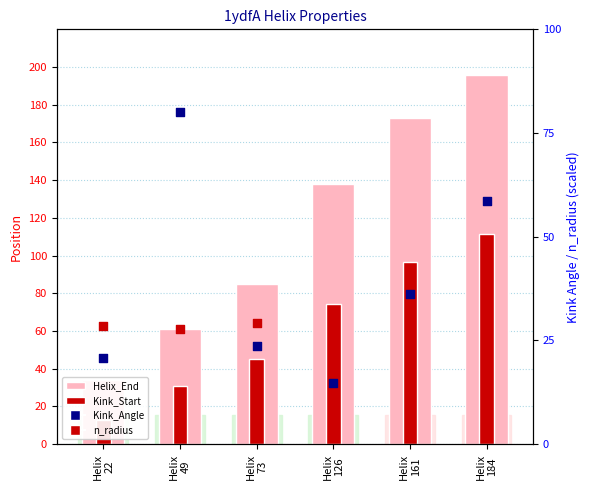

Which series has the largest total across all categories?

Helix_End